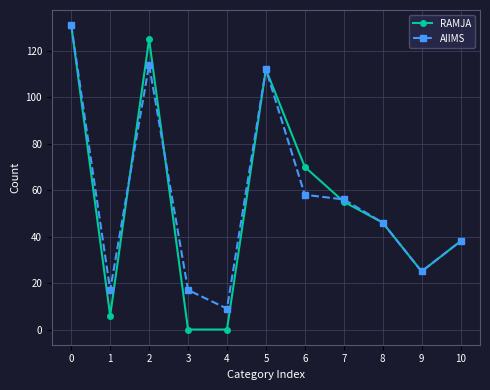

At which category does AIIMS reach its first local peak?

2